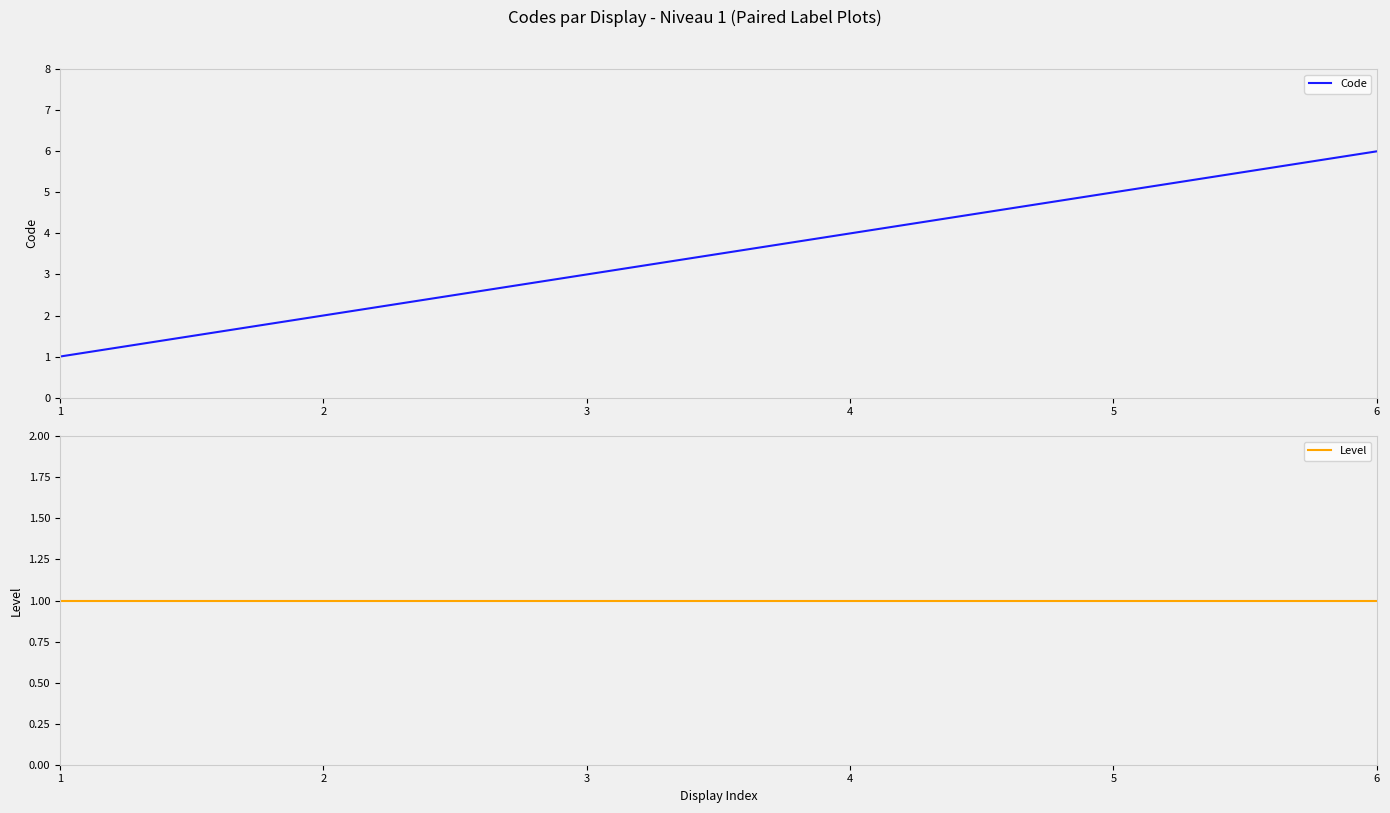

Which series has the largest total across all categories?

Code